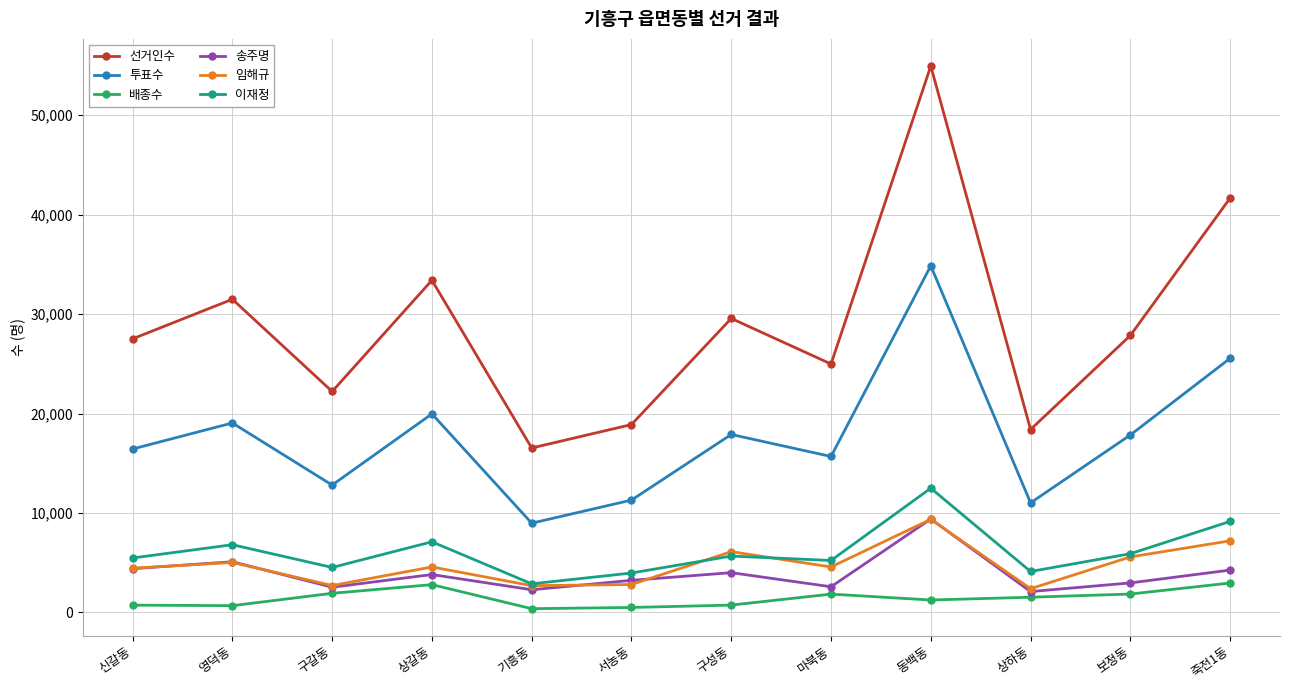

What is the difference between the 선거인수 values at 상갈동 and 상하동?

15010